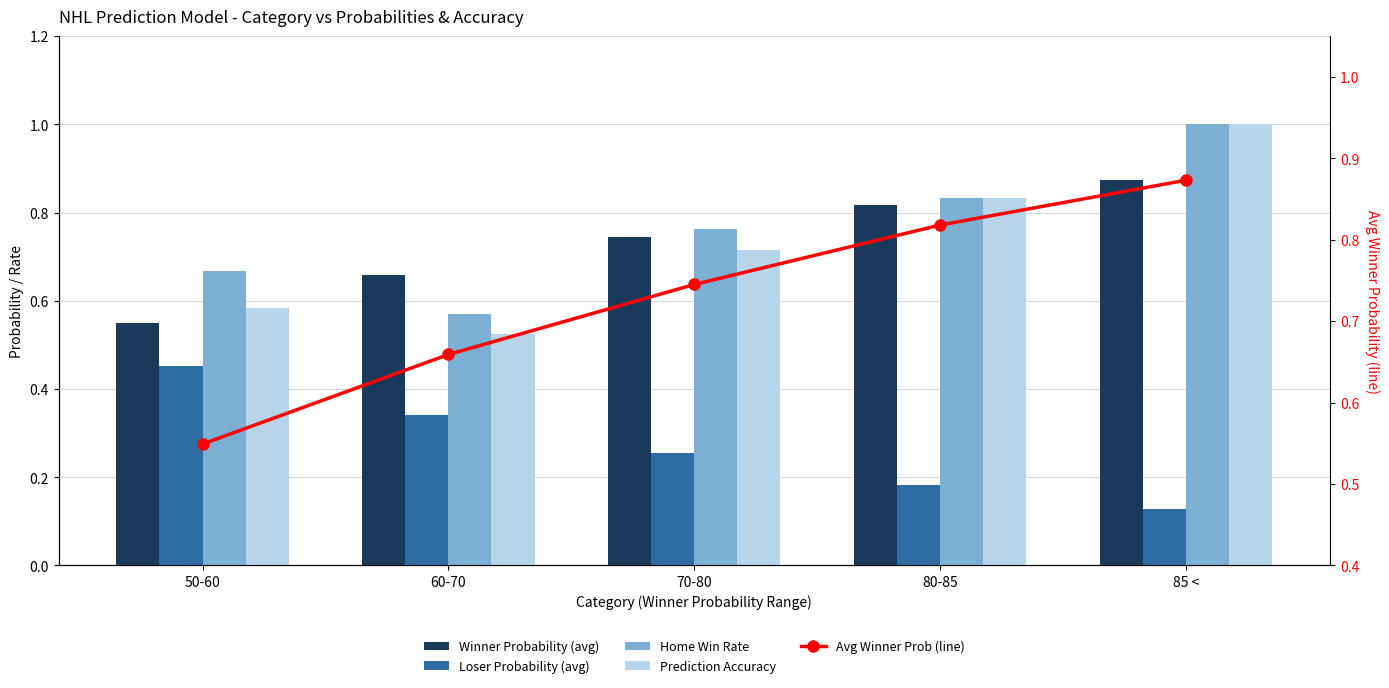

The value of Home Win Rate at 80-85 is 0.8. True or false?

True